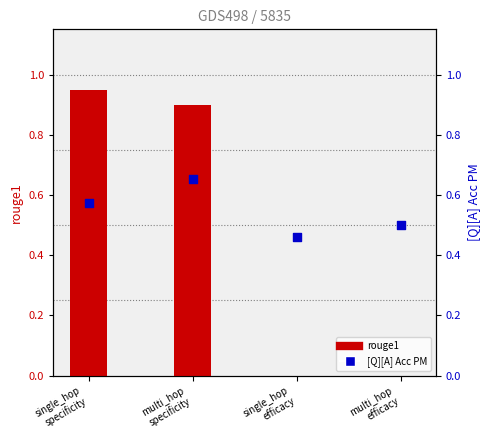

Which series contains the lowest Y value?

rouge1